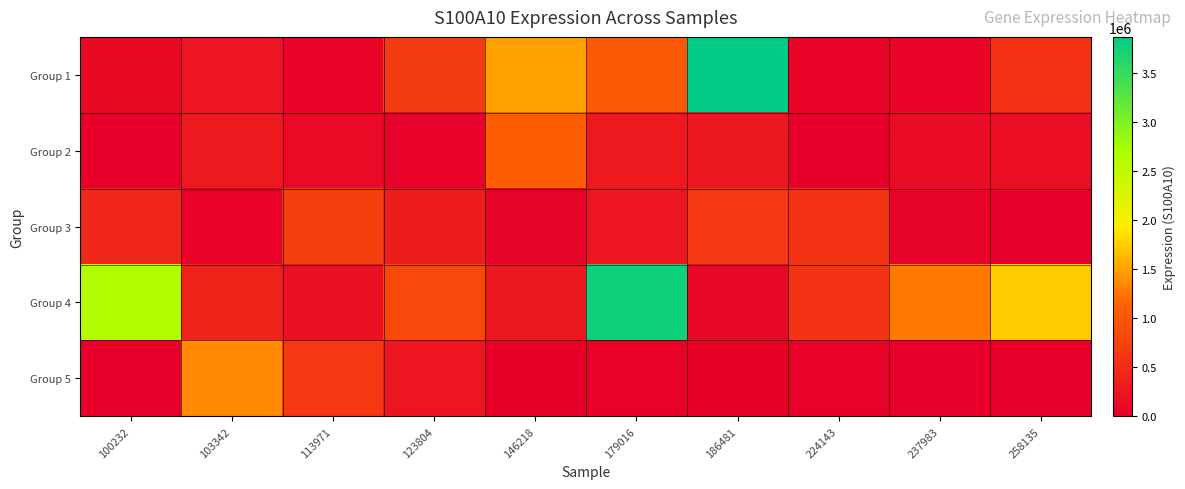

How many data points does each series have?

10